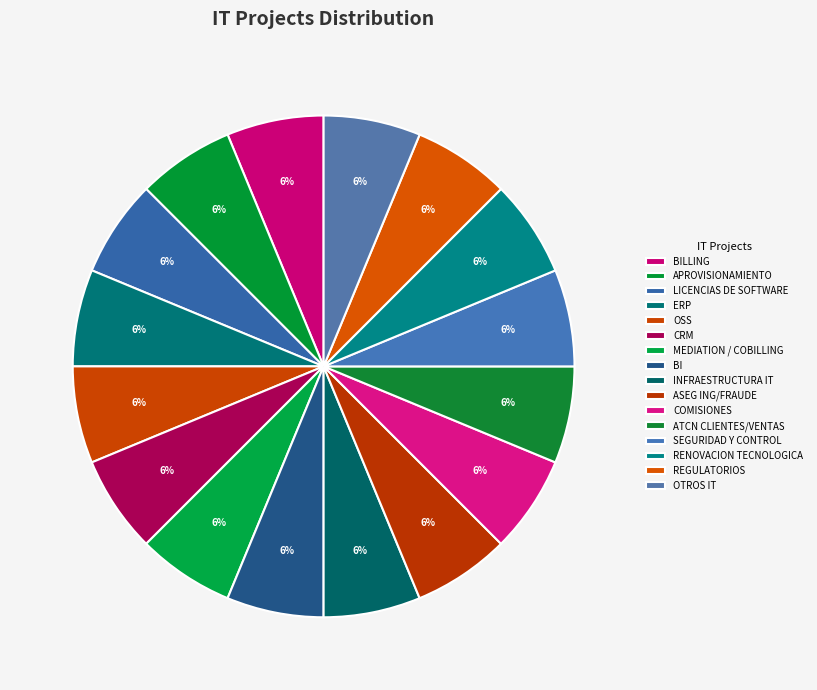

What is the largest slice in the pie chart?

BI